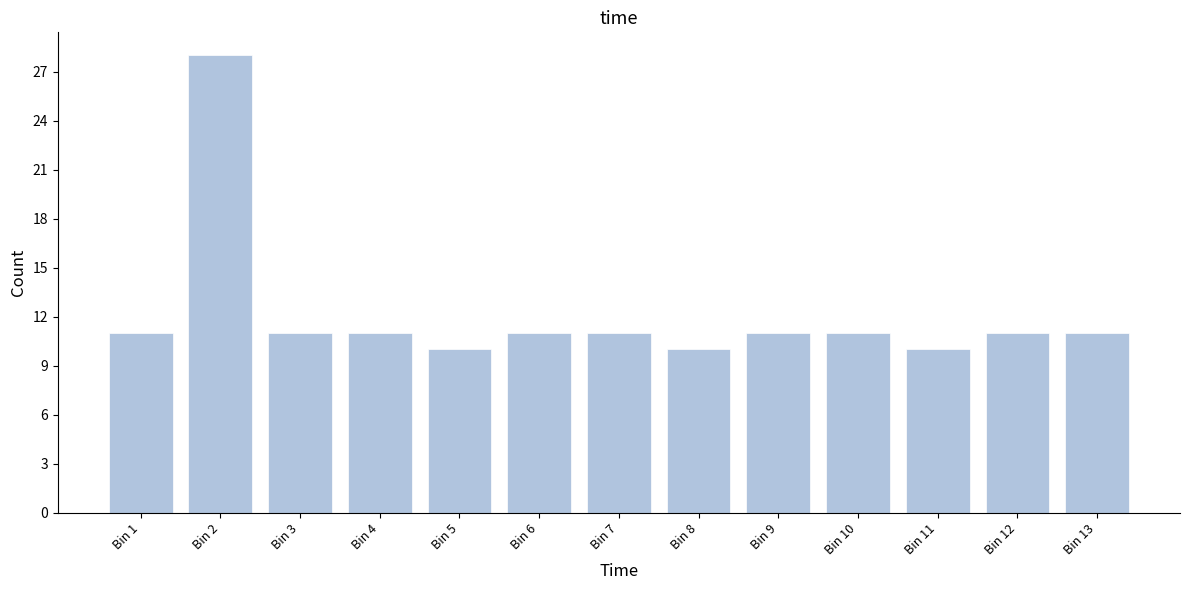

Reading left to right, transcribe all the data shown in this chart.

11	28	11	11	10	11	11	10	11	11	10	11	11